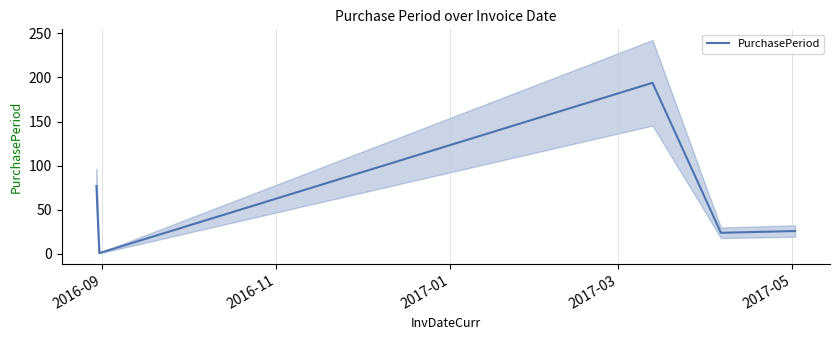

Does the chart display data point markers on the line(s)?

No